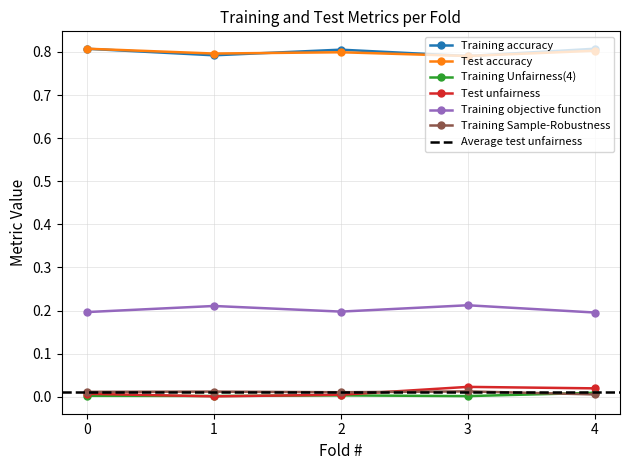

Reading left to right, transcribe all the data shown in this chart.

Training accuracy: 0=0.8	1=0.8	2=0.8	3=0.8	4=0.8
Test accuracy: 0=0.8	1=0.8	2=0.8	3=0.8	4=0.8
Training Unfairness(4): 0=0.0	1=0.0	2=0.0	3=0.0	4=0.0
Test unfairness: 0=0.0	1=0.0	2=0.0	3=0.0	4=0.0
Training objective function: 0=0.2	1=0.2	2=0.2	3=0.2	4=0.2
Training Sample-Robustness: 0=0.0	1=0.0	2=0.0	3=0.0	4=0.0